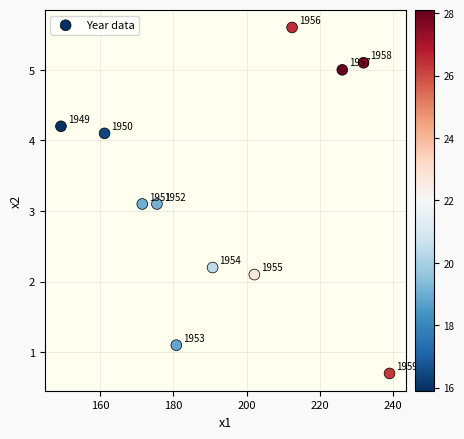

What is the average X value?

194.6